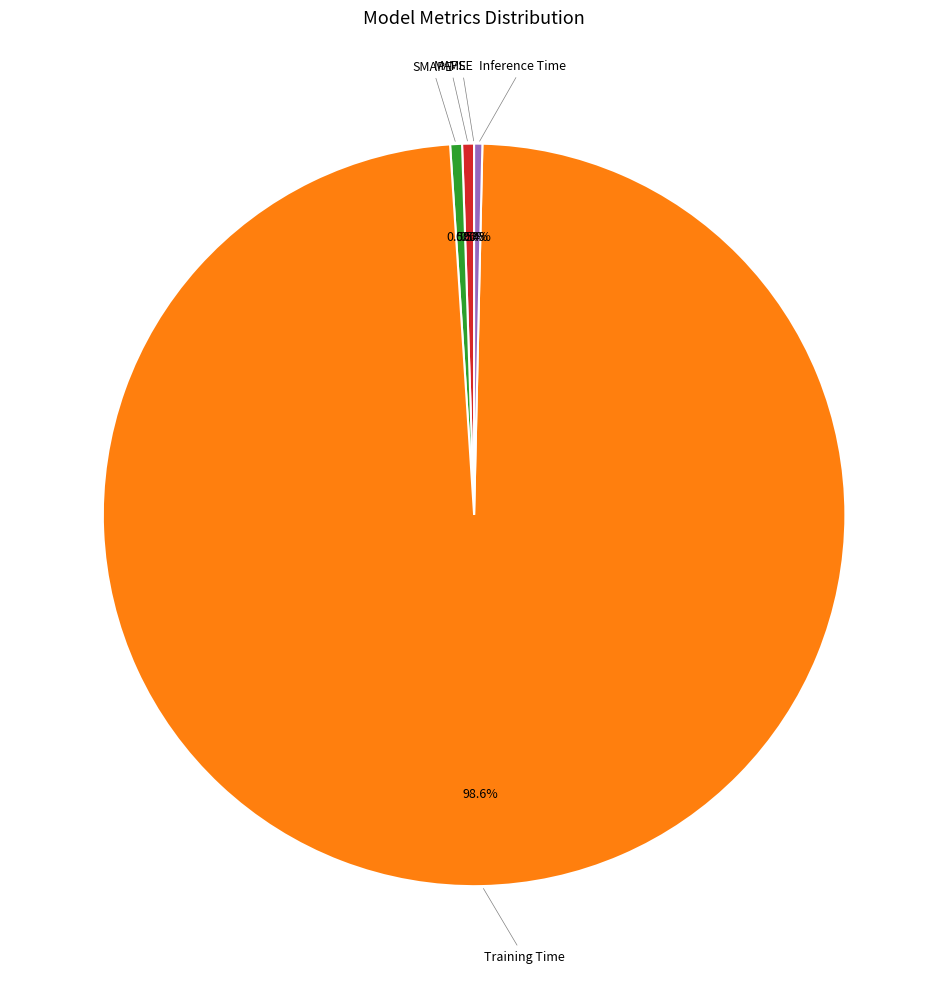

Is there a majority slice in this chart?

Yes